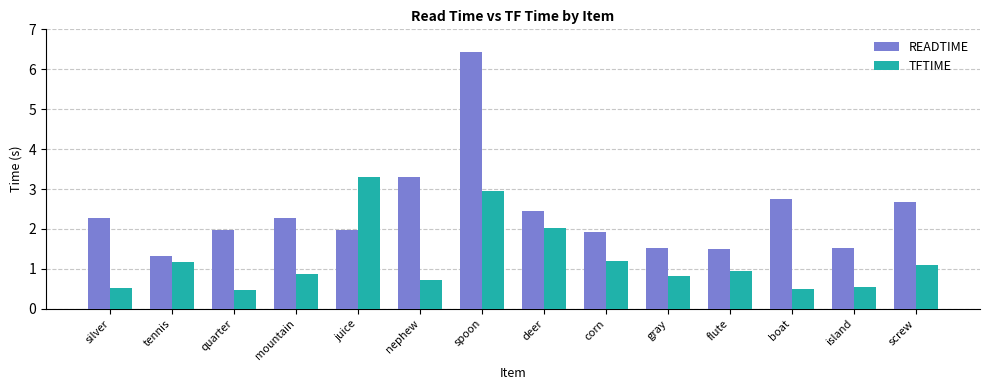

The value of READTIME at flute is 2.5. True or false?

False